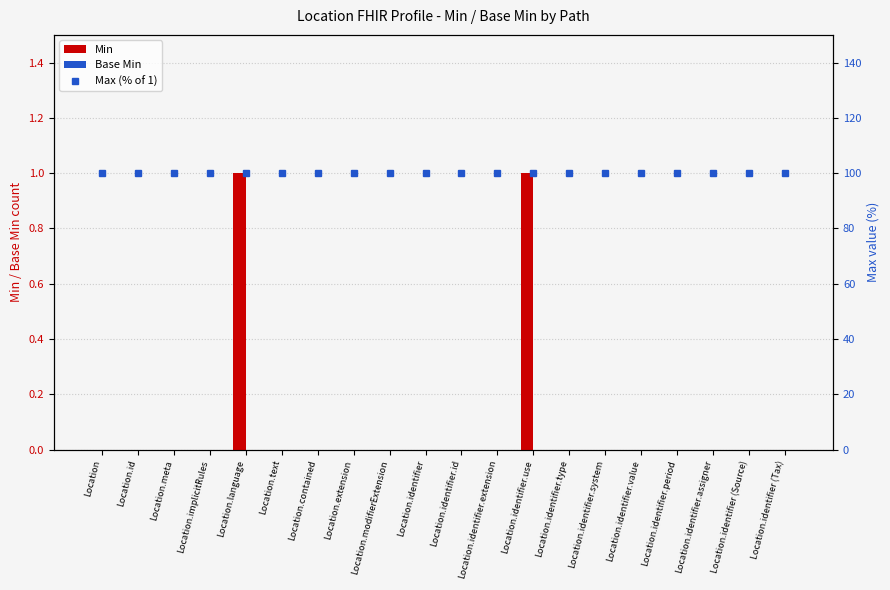

At which category is the sum across all series the highest?

Location.language